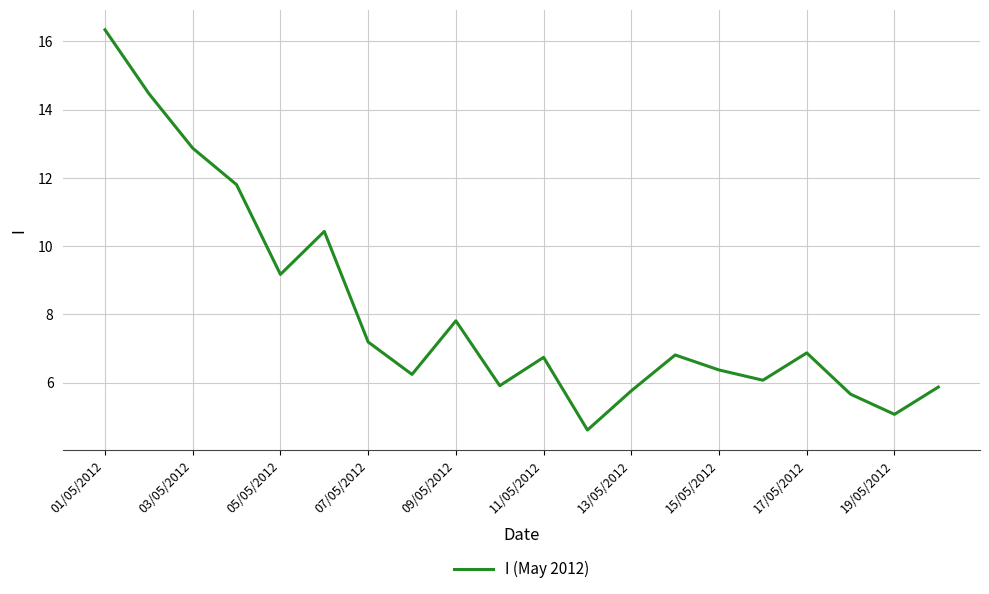

What is the difference between the maximum and minimum values?

11.7